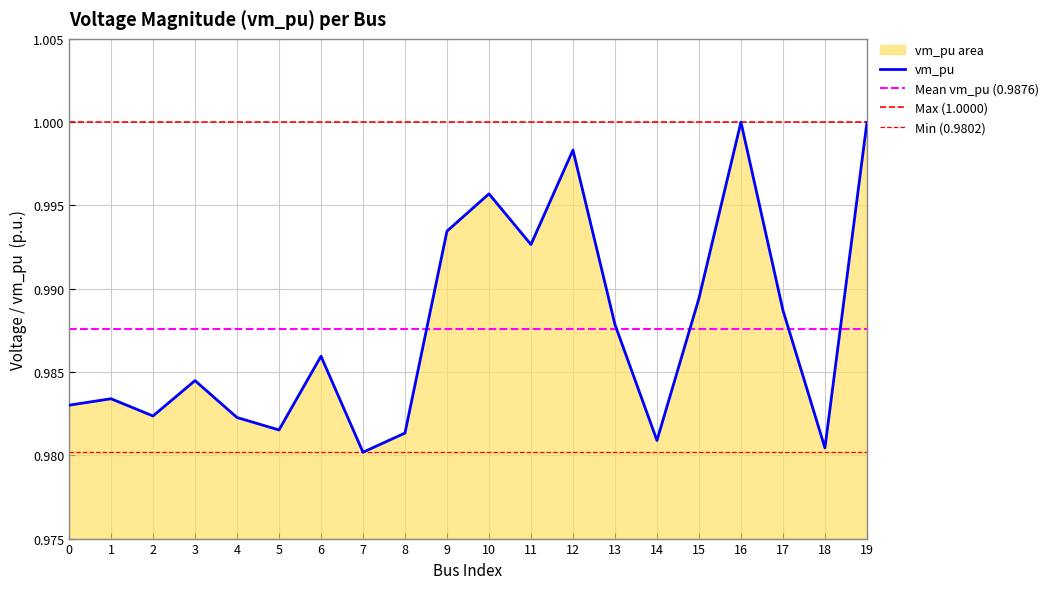

At which label is the value closest to 0?

7